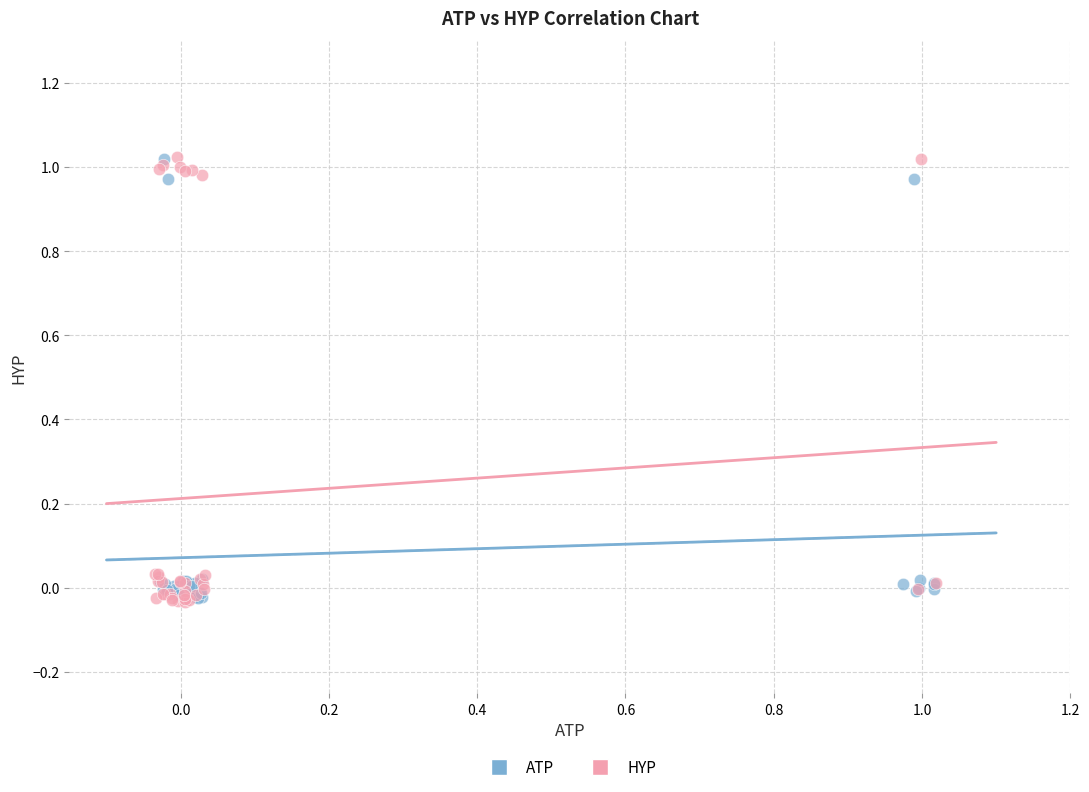

What are all the series names shown in the legend?

ATP, HYP